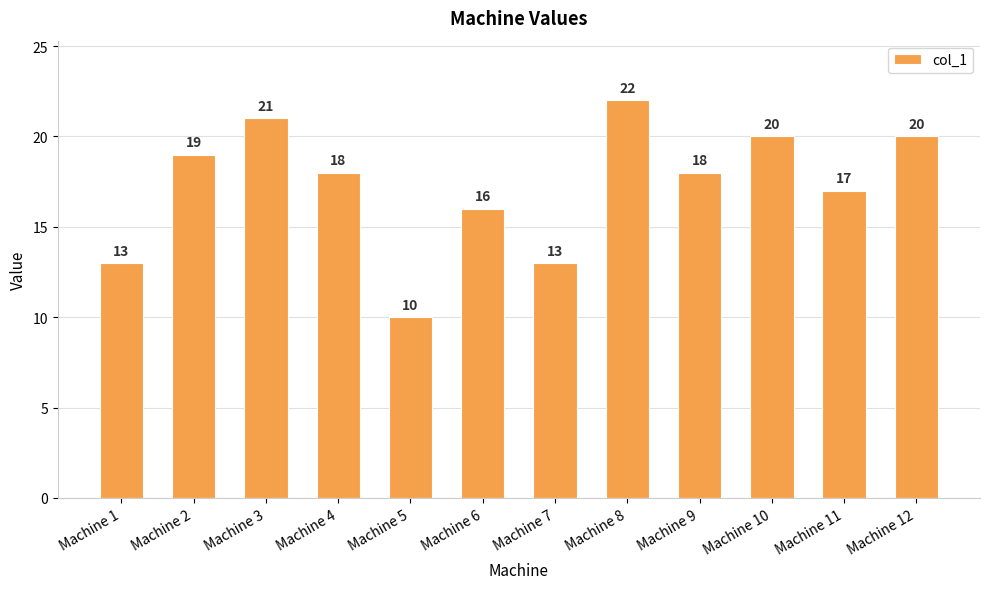

How many distinct data groups are displayed?

1